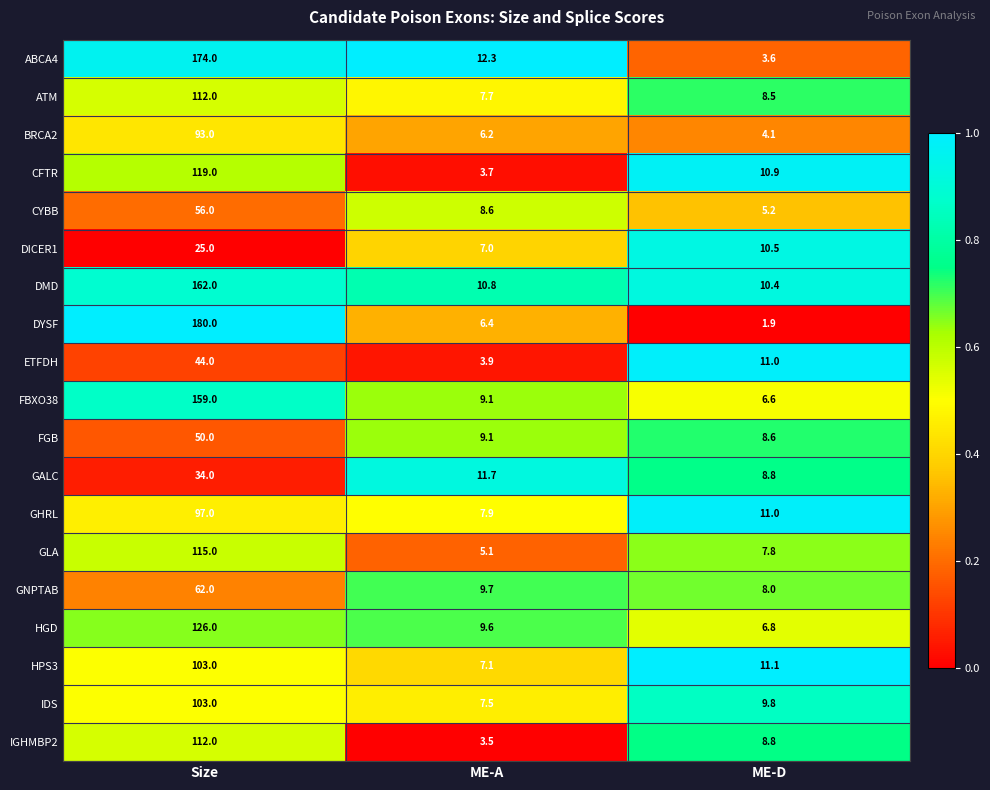

What is the total value across all series at Size?

1926.0